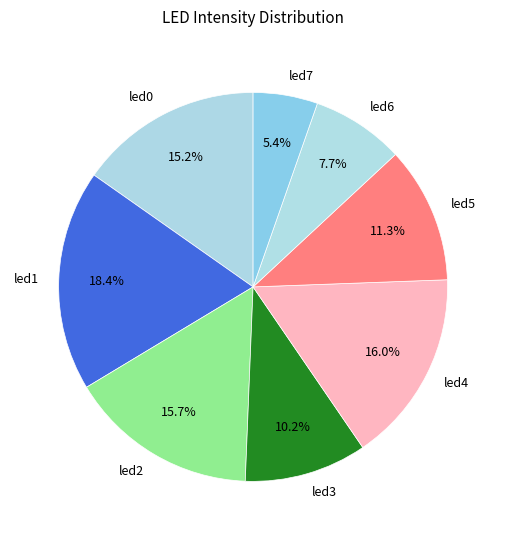

Is led6 the majority of the pie?

No